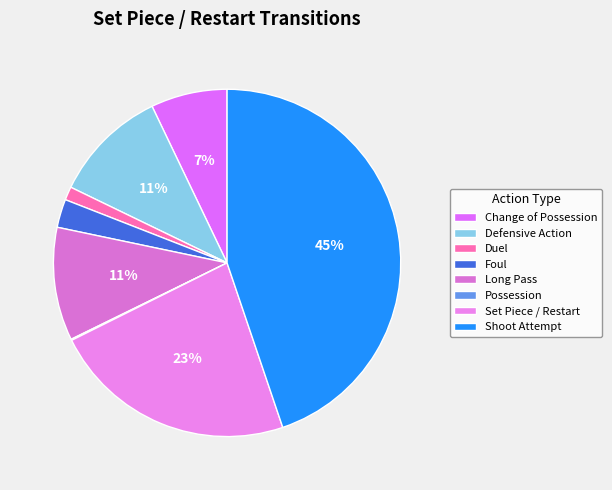

Does Defensive Action represent more than half of the total?

No